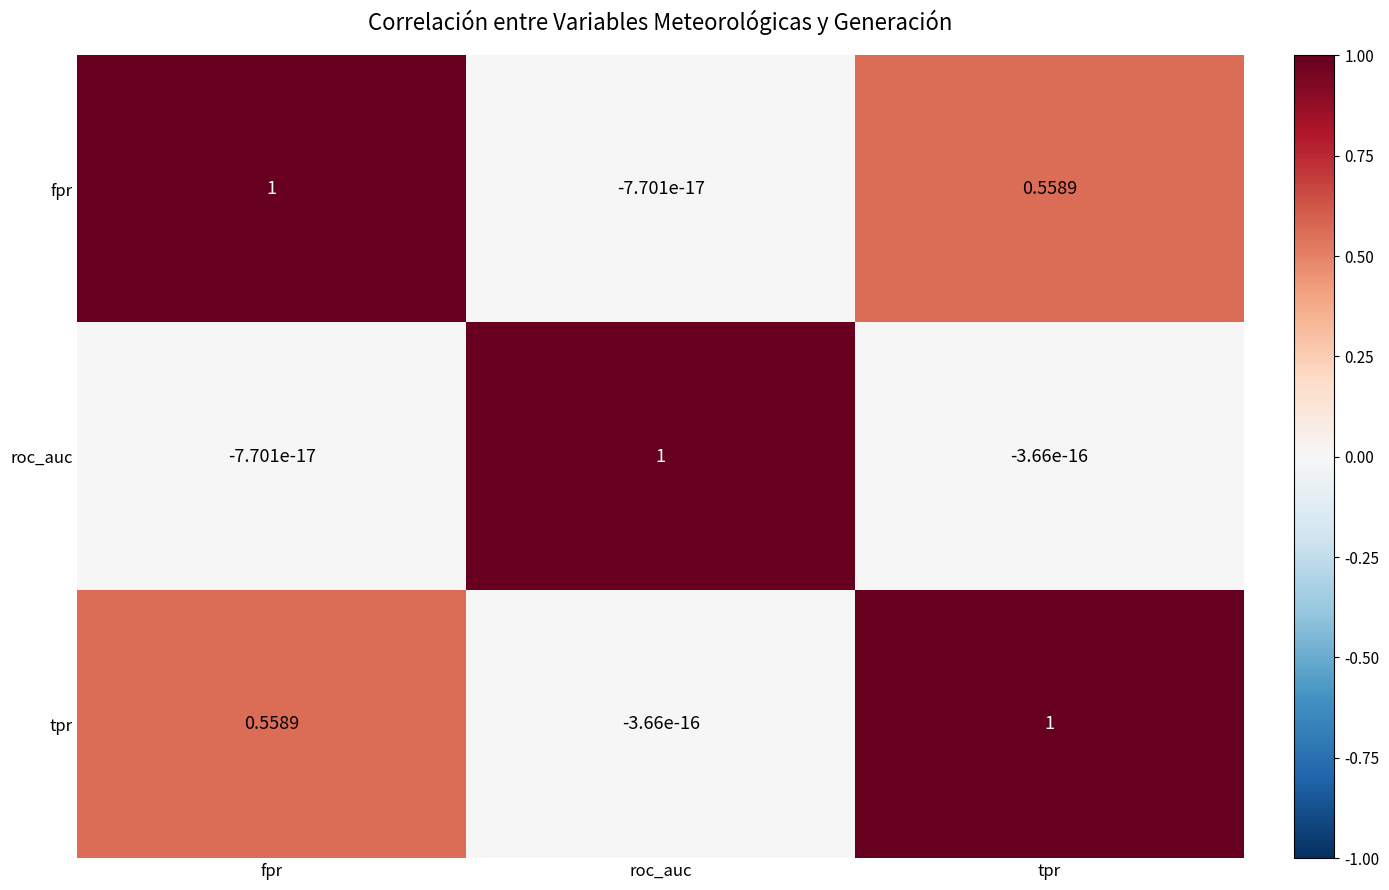

Rank the series at tpr from highest to lowest value.

tpr, fpr, roc_auc